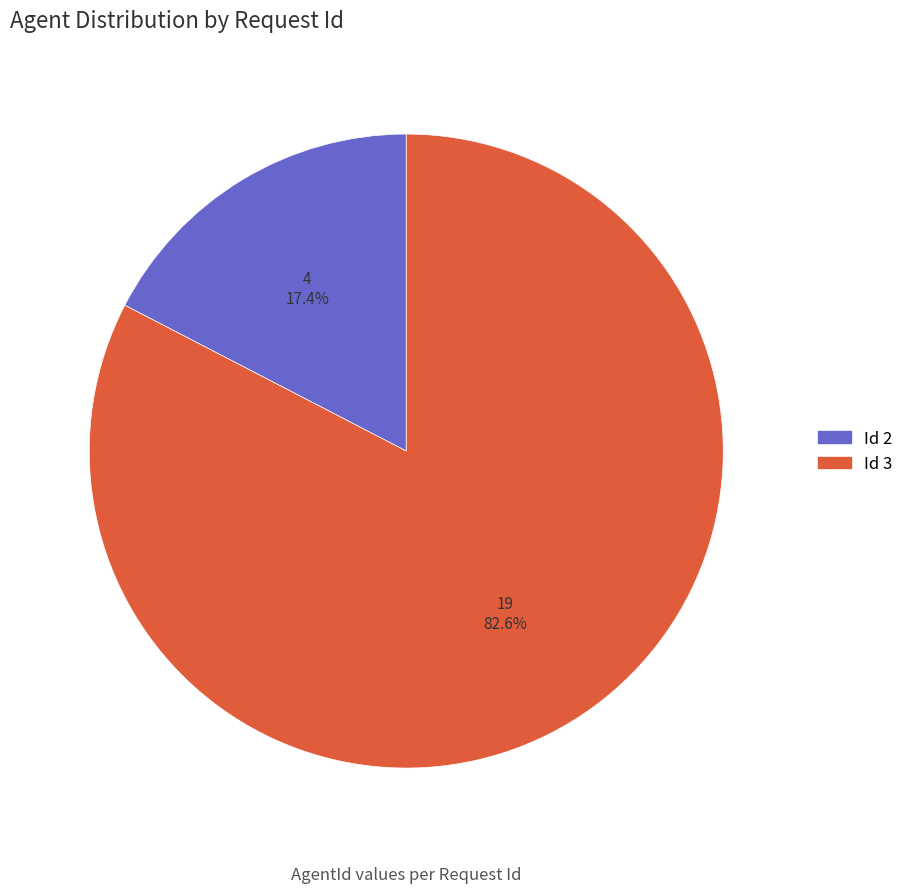

Is there any slice that represents more than half of the pie?

Yes